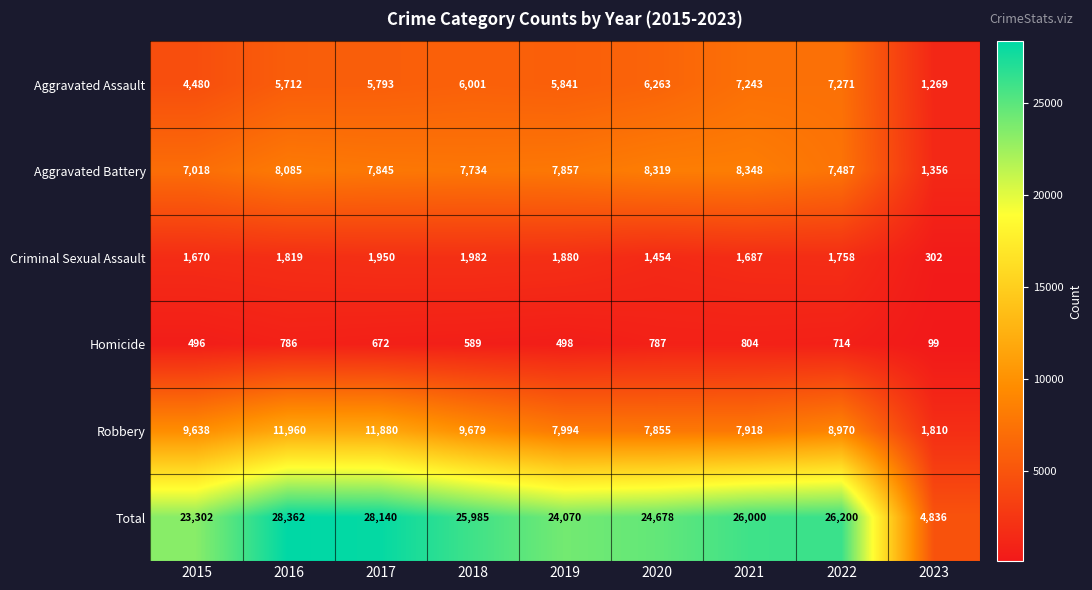

How many distinct data groups are displayed?

6